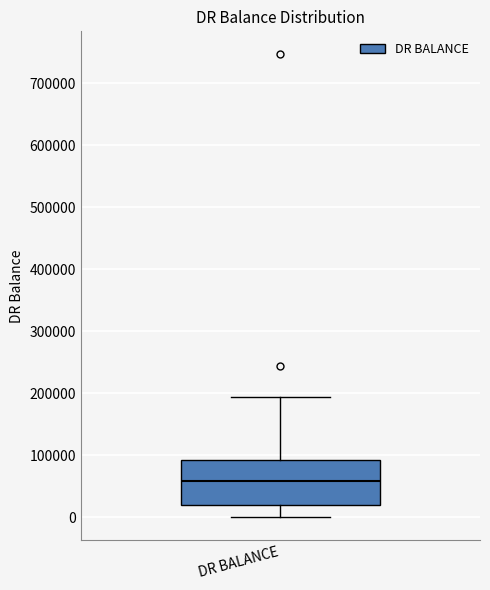

Read this box plot against the y-axis: the position of the median line, the range covered by the box, and the ends of both whiskers. The values are not printed on the chart, so give them approximately, as read against the axis.

median 60000, box 20000 to 90000, whiskers 0 to 190000